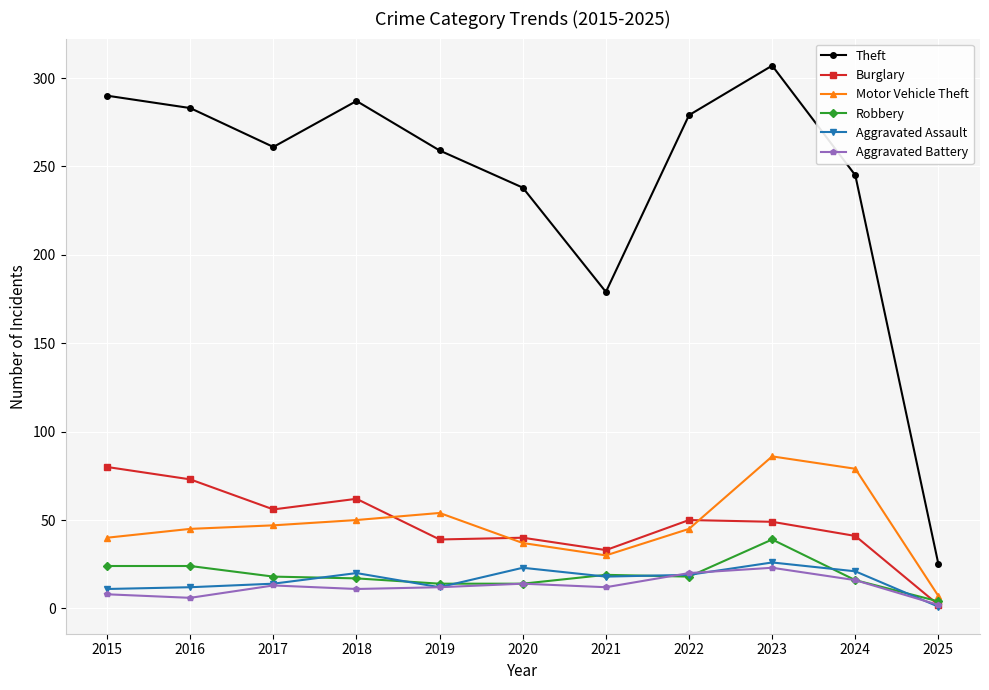

Is the value of Robbery at 2019 greater than the value of Motor Vehicle Theft at 2024?

No